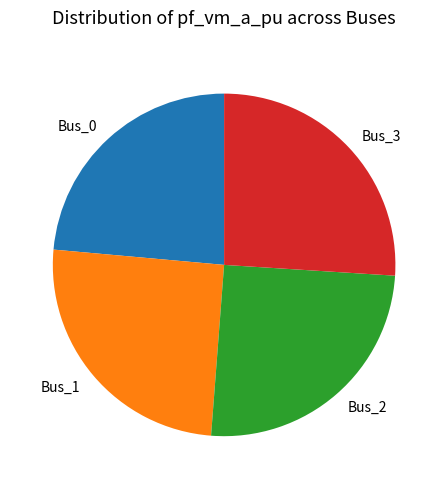

How many slices are in this pie chart?

4